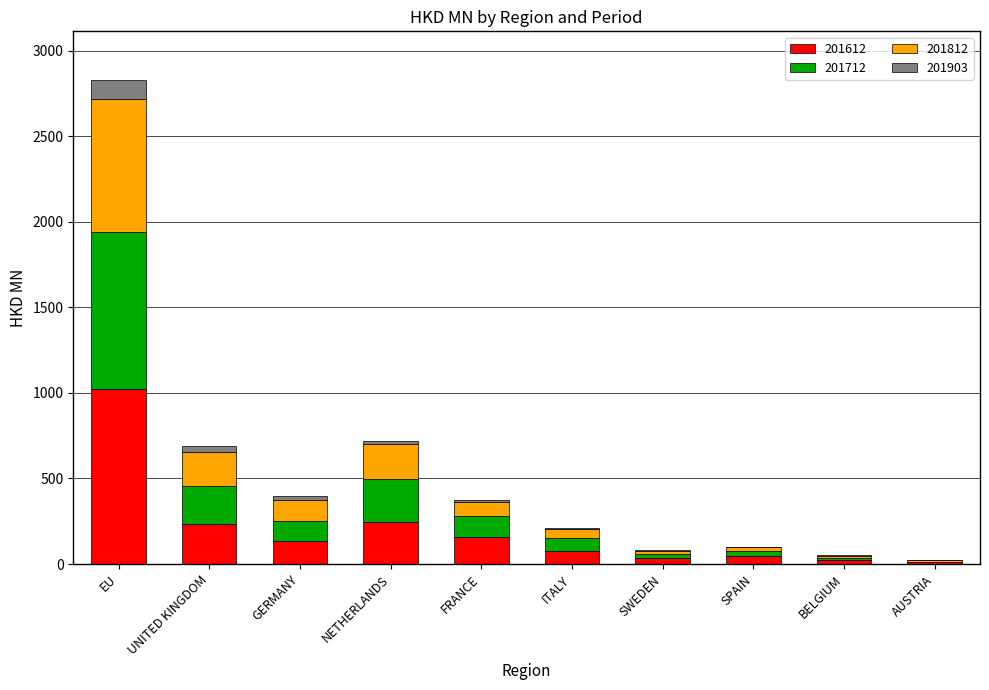

At which category is the sum across all series the highest?

EU